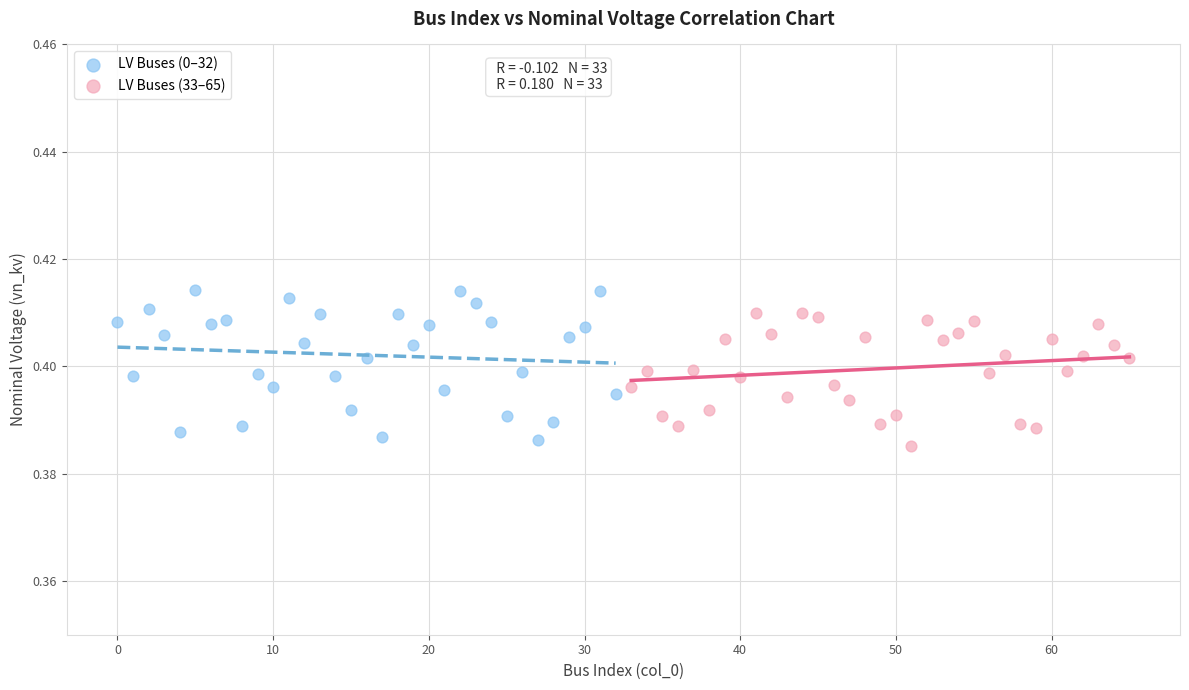

Which series has the largest Y range (max minus min)?

LV Buses (0–32)